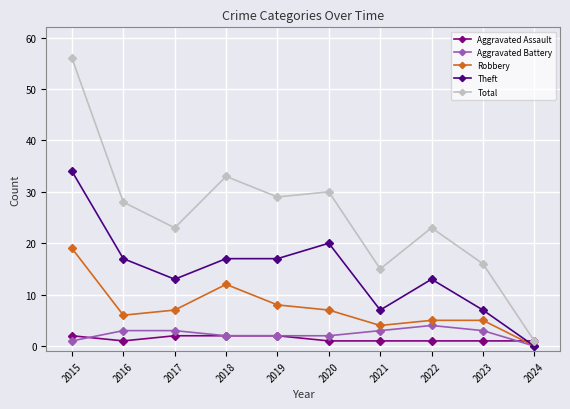

What are all the series names shown in the legend?

Aggravated Assault, Aggravated Battery, Robbery, Theft, Total